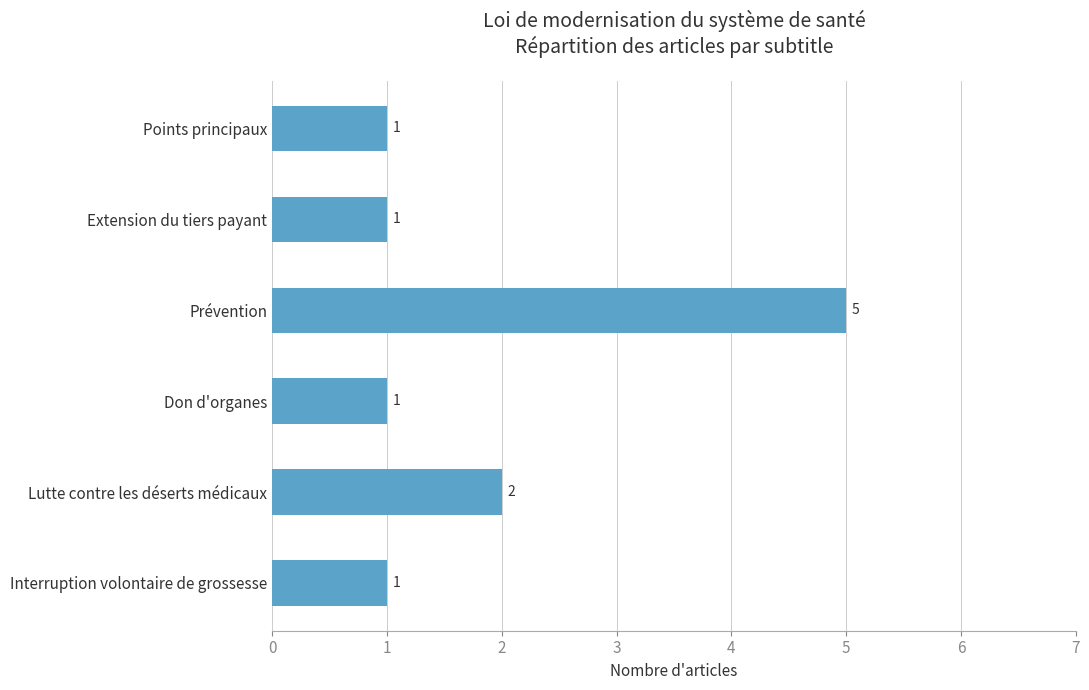

Count the values in the range 1 to 2.

5